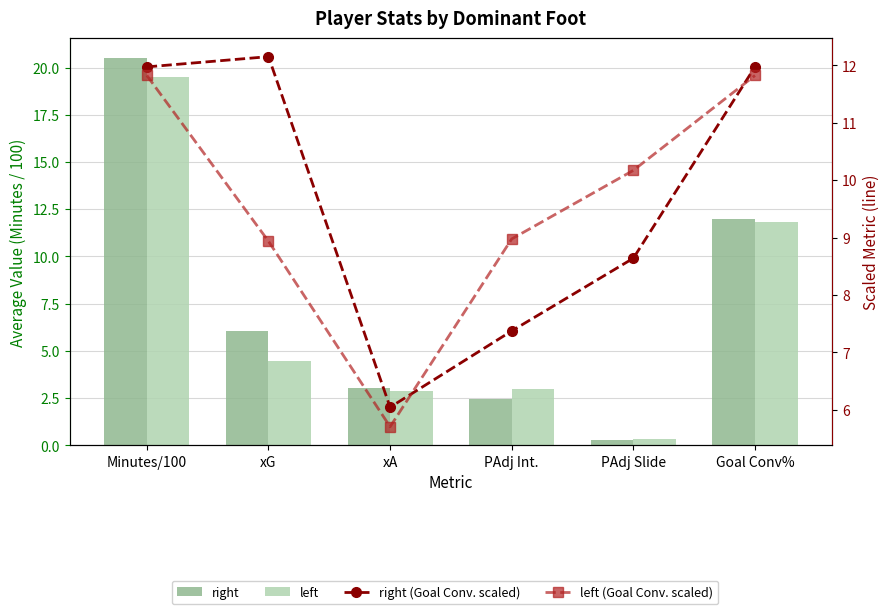

How many values in the right (Goal Conv. scaled) series exceed 11?

3